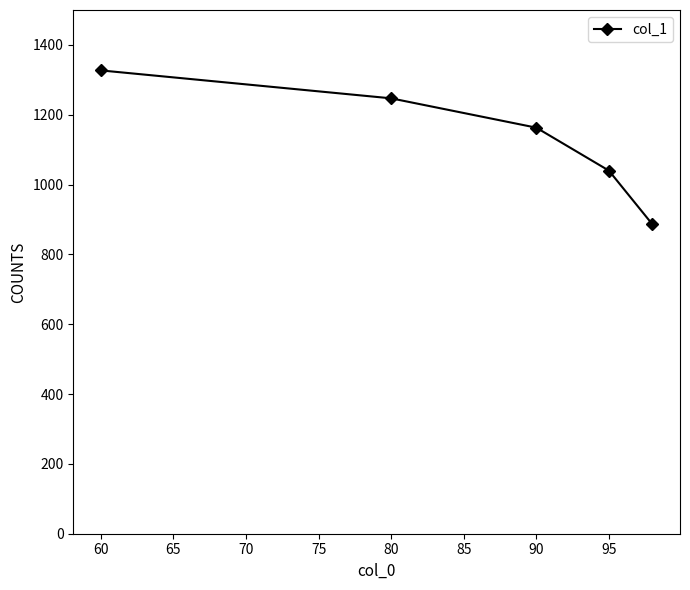

True or false: there are more than 2 points higher than both neighbors.

False